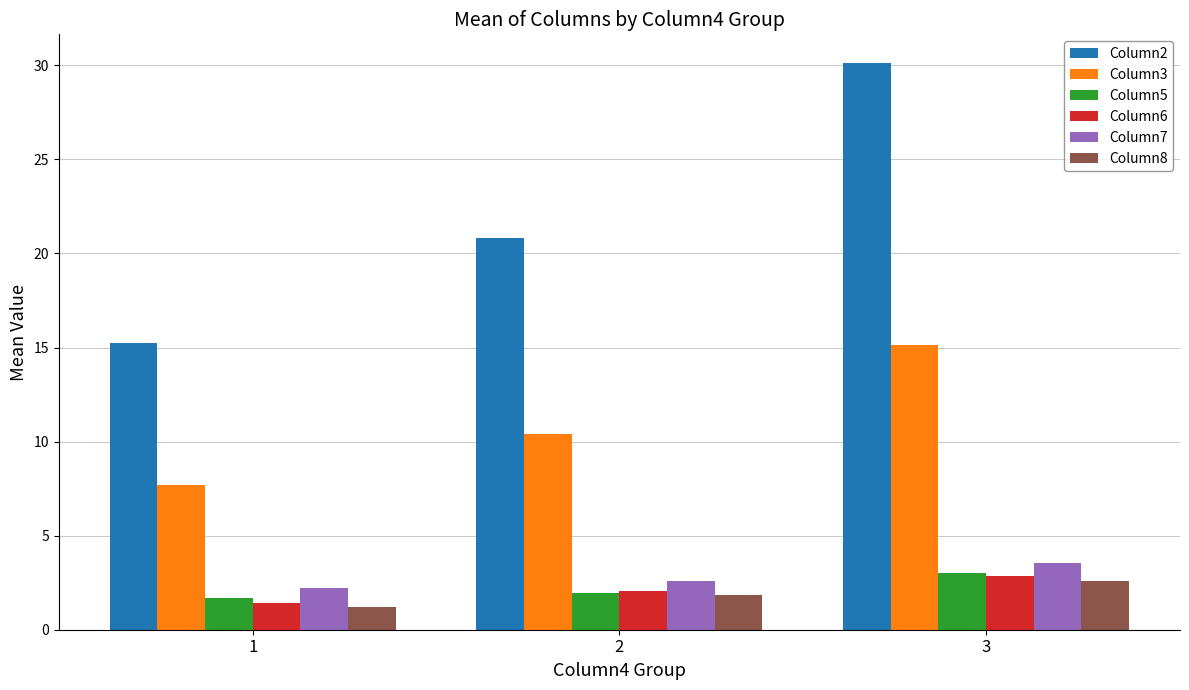

How many series are shown in this chart?

6